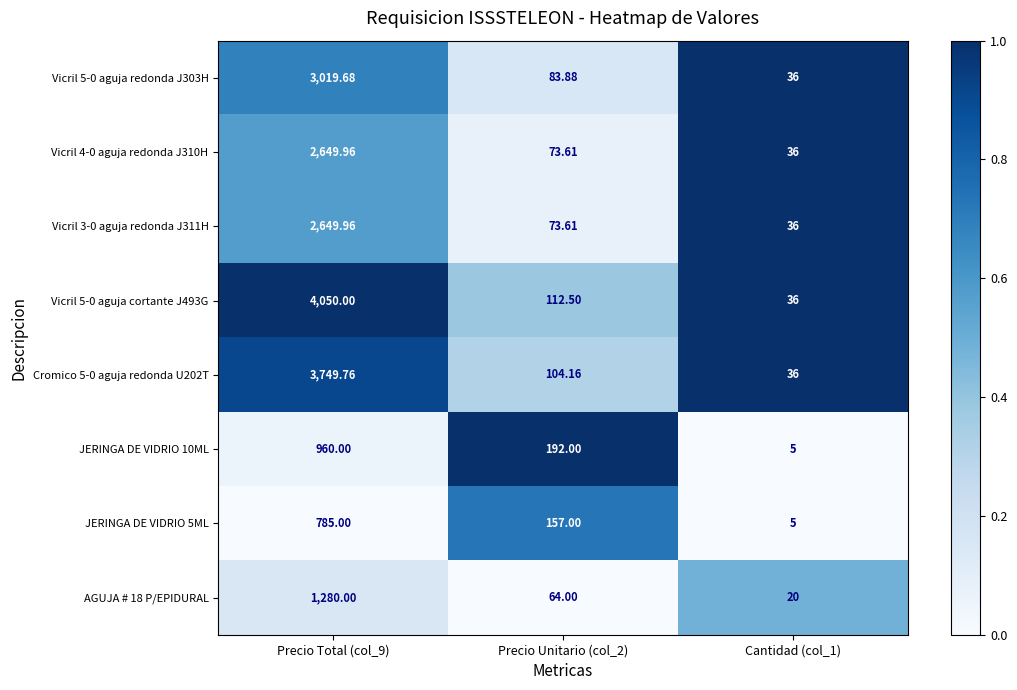

How many data points in Vicril 4-0 aguja redonda J310H are less than 73?

1